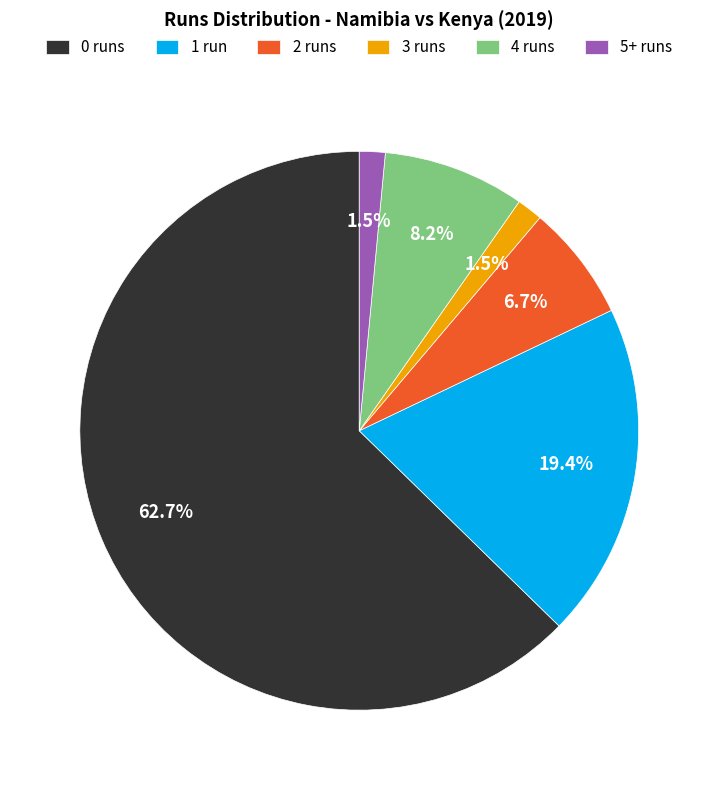

Which has a higher value, 0 runs or 5+ runs?

0 runs